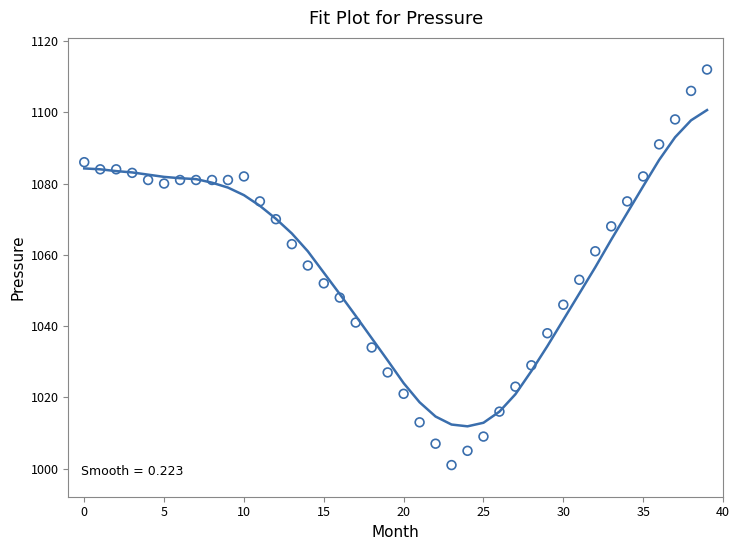

What is the range of Y values (max minus min)?

111